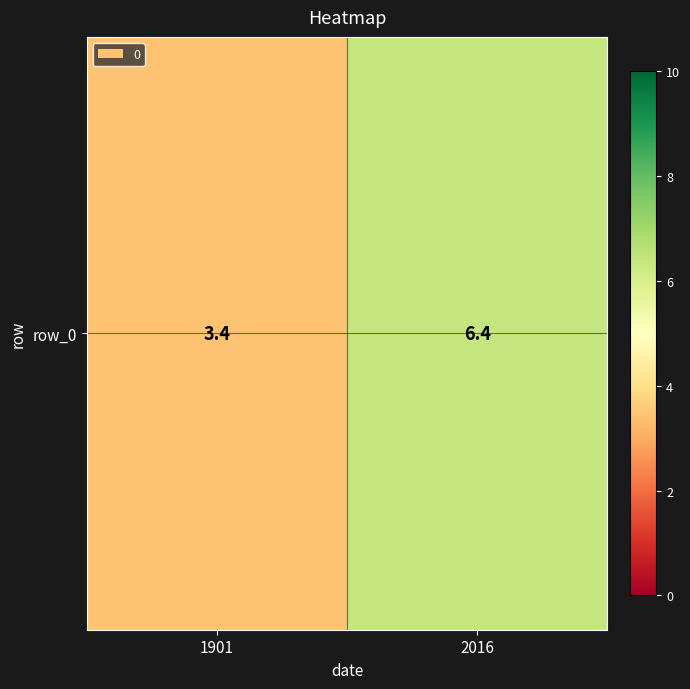

What is the minimum value shown in the chart?

3.4